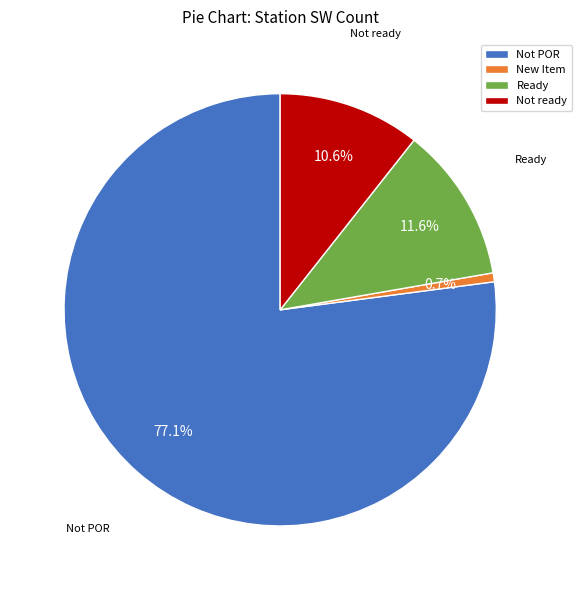

Which category has the smallest portion of the pie?

New Item